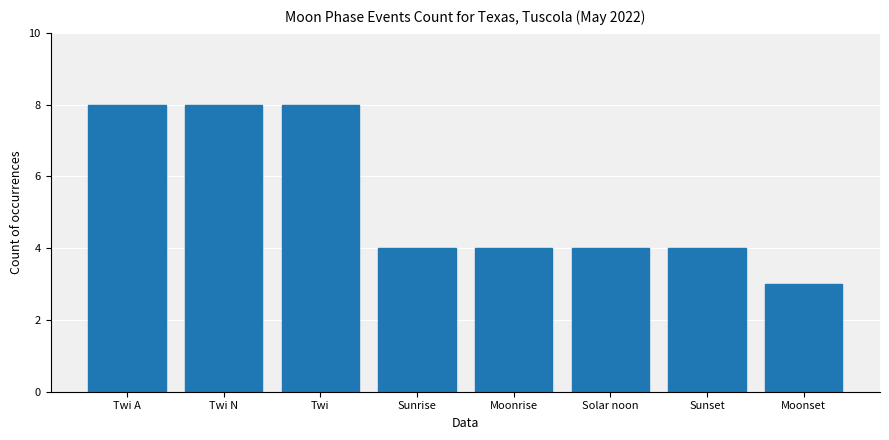

What value does the data have at Moonset?

3